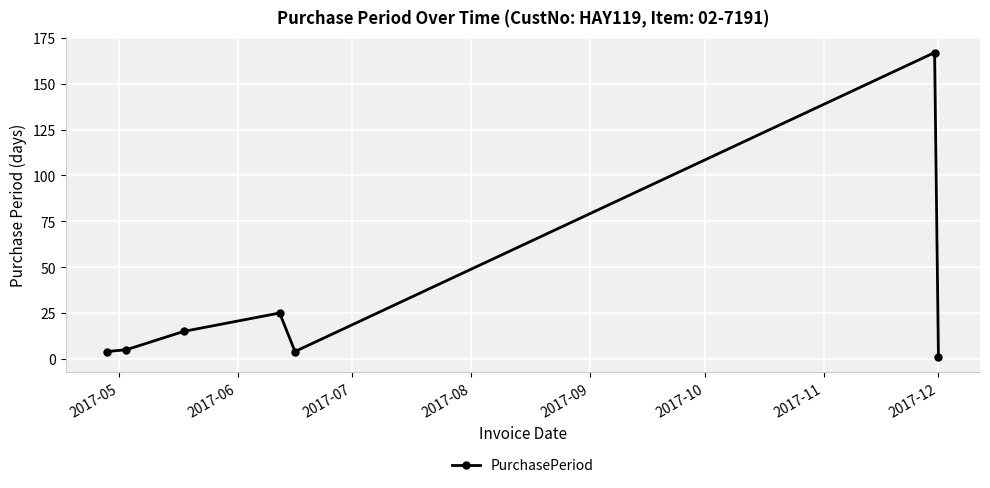

What is the average value?

32